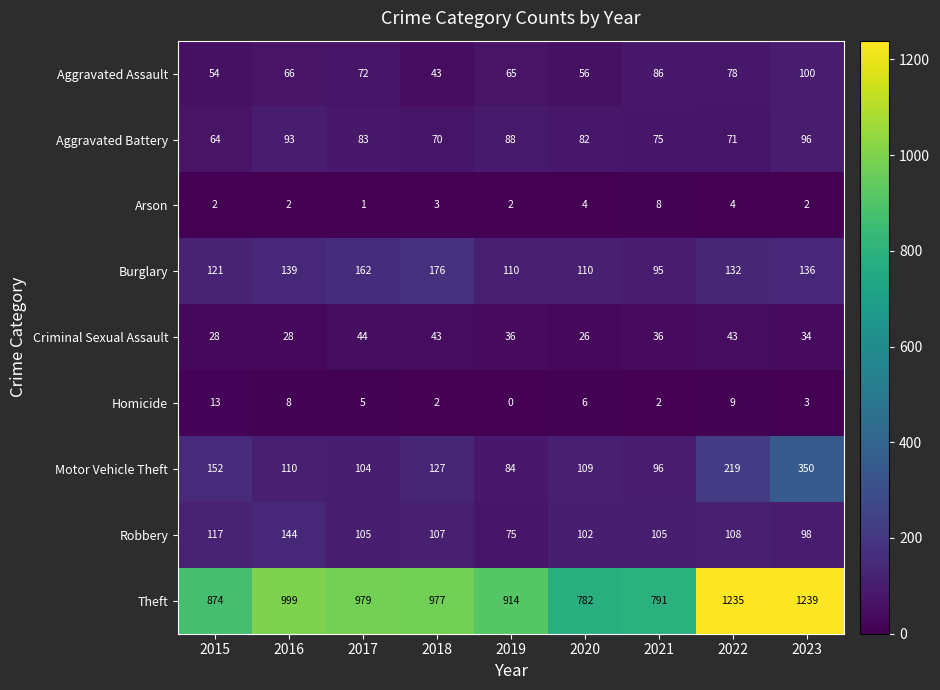

Where is Burglary nearest to the value 135?

2023